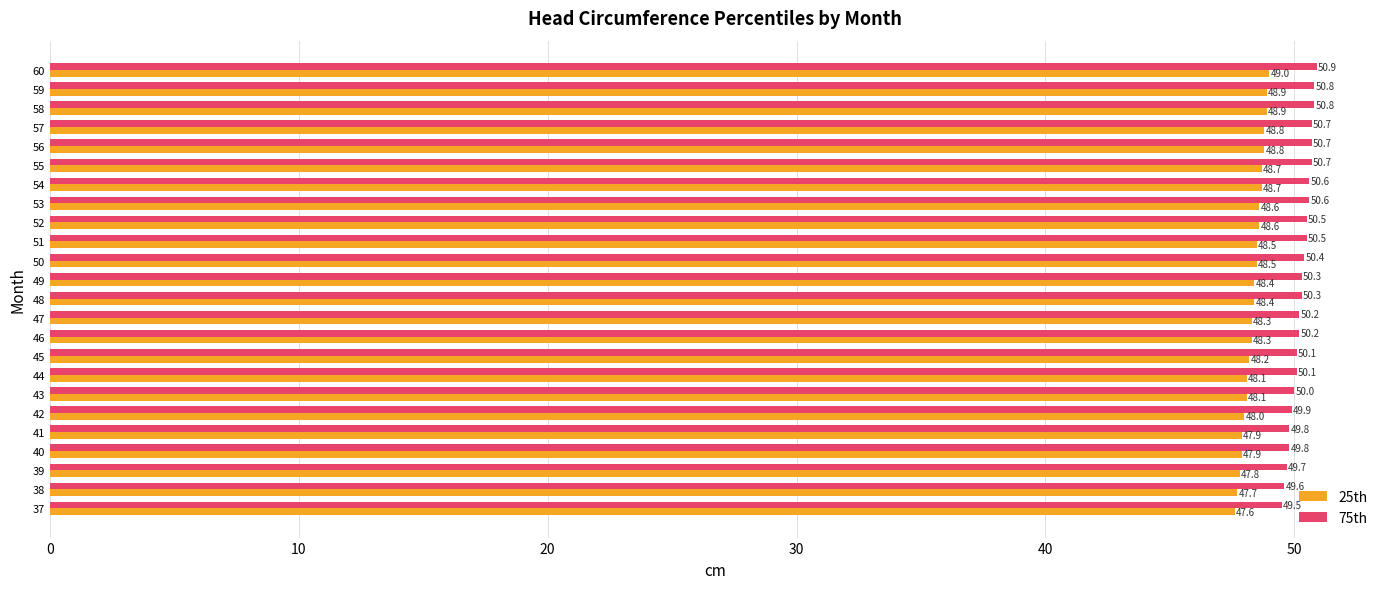

Which category has the highest value across all series?

60